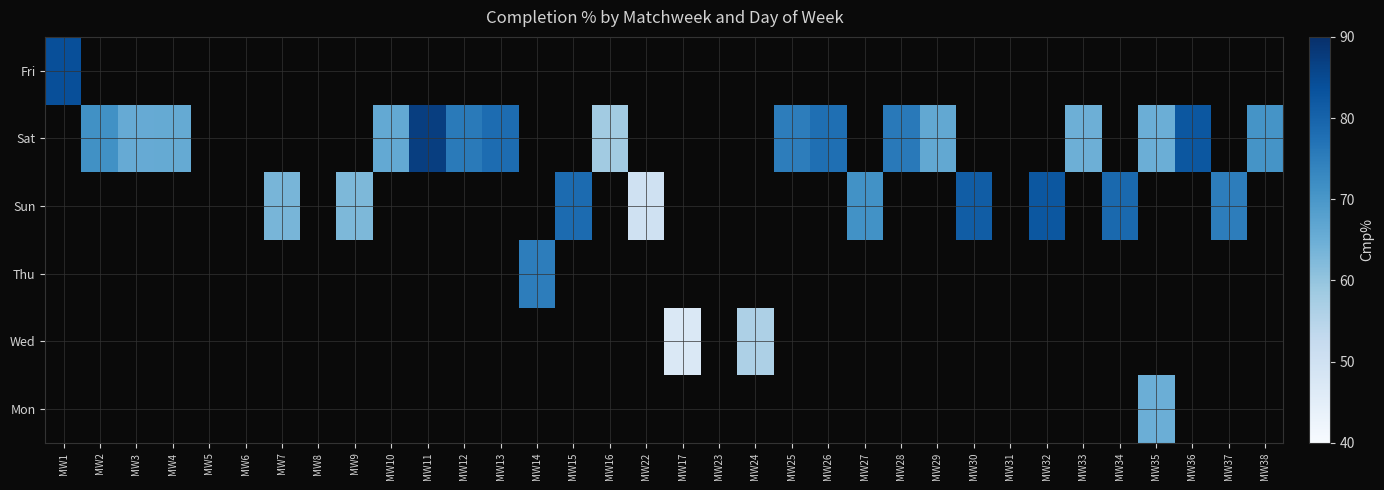

What is the minimum value shown in the chart?

47.1